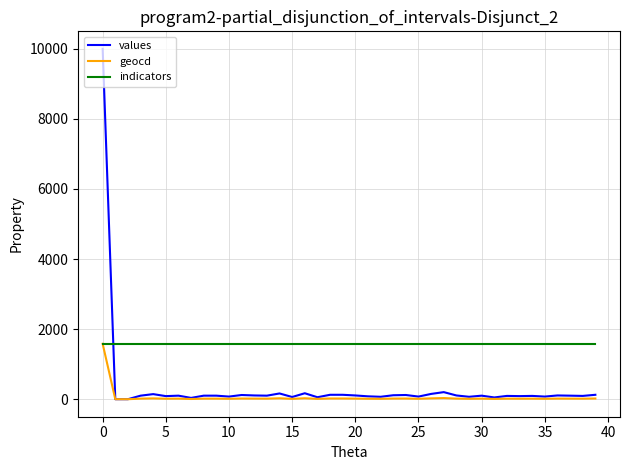

Which series has the largest total across all categories?

indicators